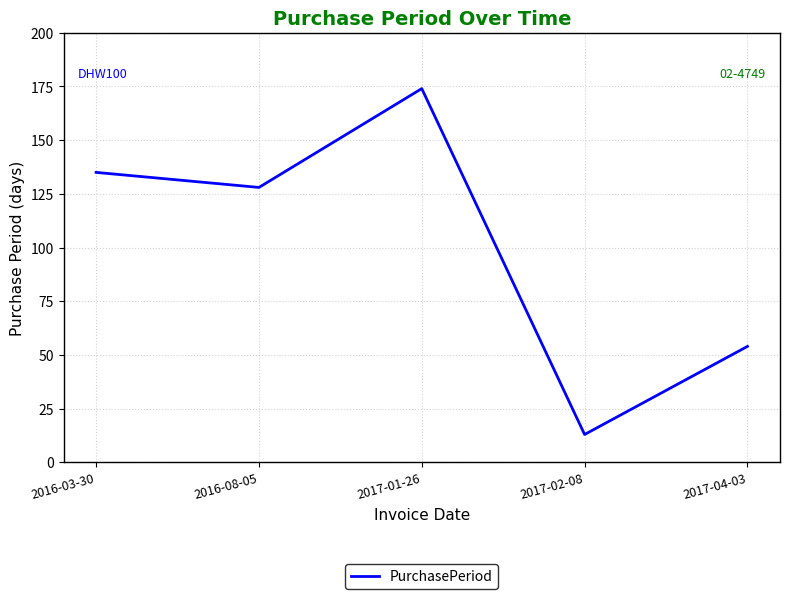

Reading left to right, what are all the values shown in this chart?

135	128	174	13	54